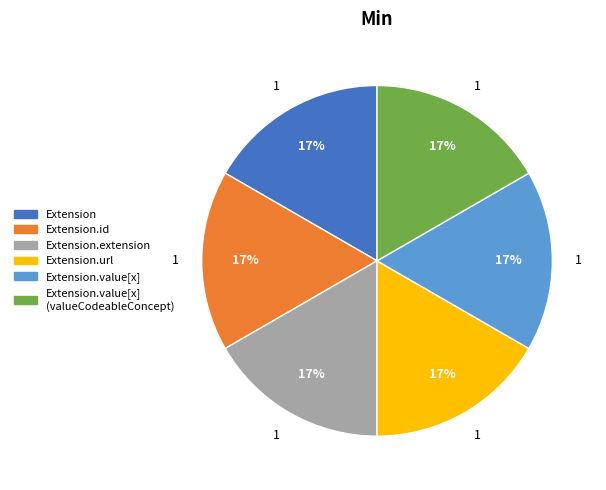

To the nearest percent, what is the difference between the largest and smallest slice percentages?

0%